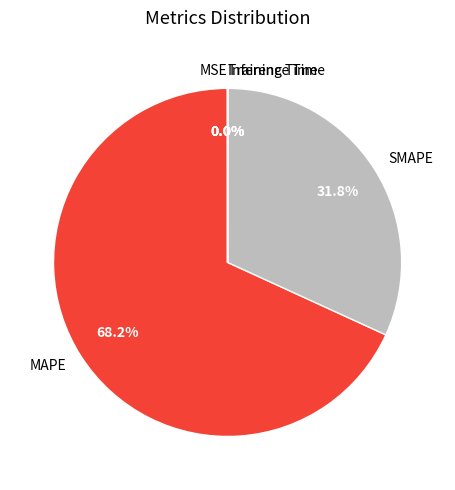

Which category has the biggest portion of the pie?

MAPE